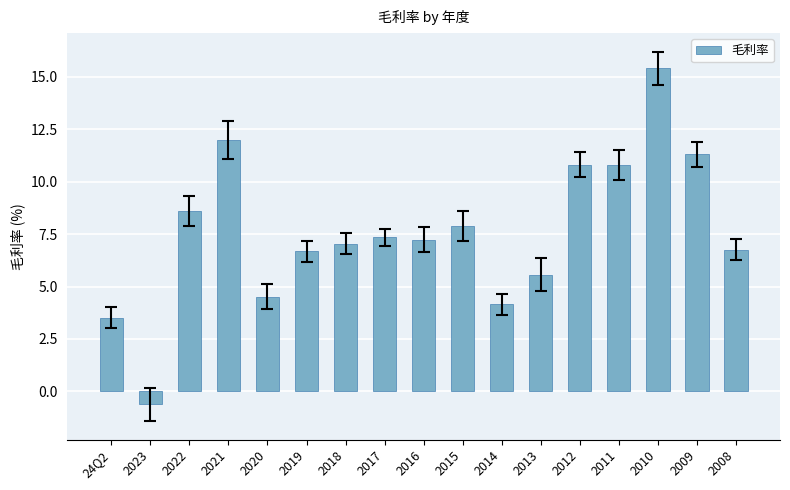

What position from the left is 24Q2?

1